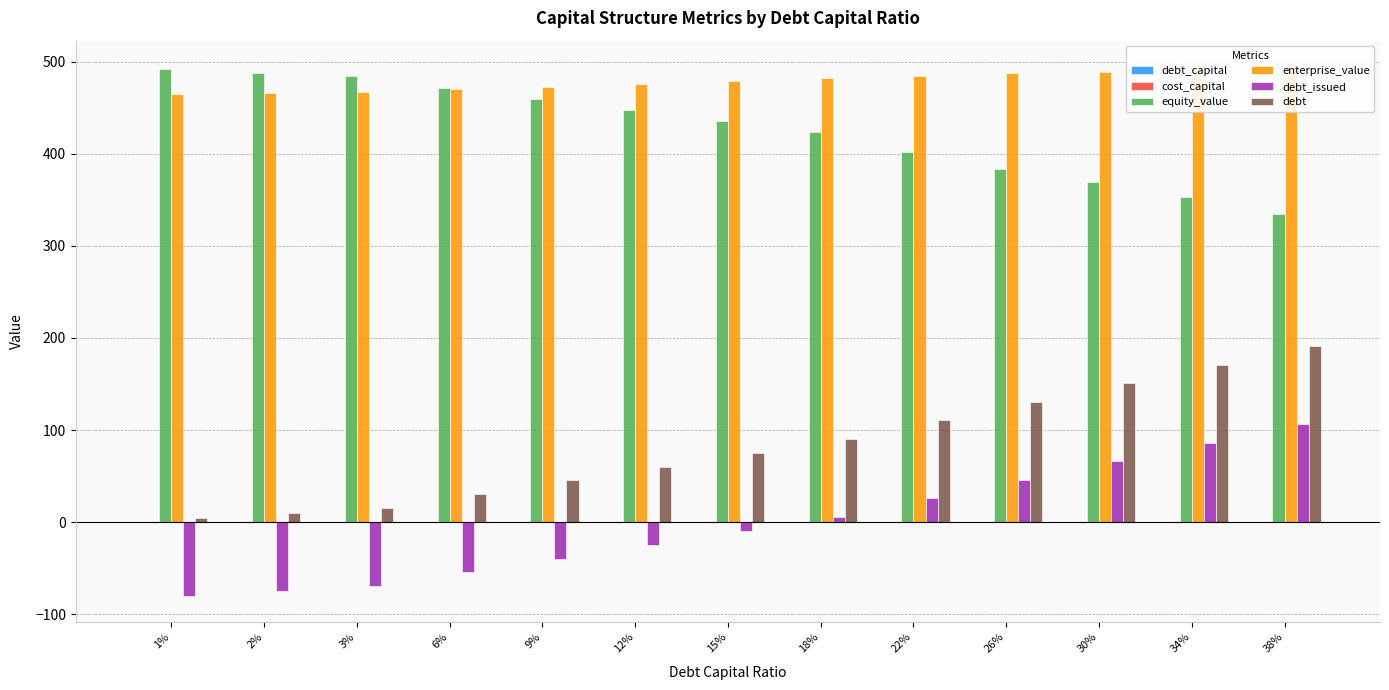

Which series has the largest total across all categories?

enterprise_value